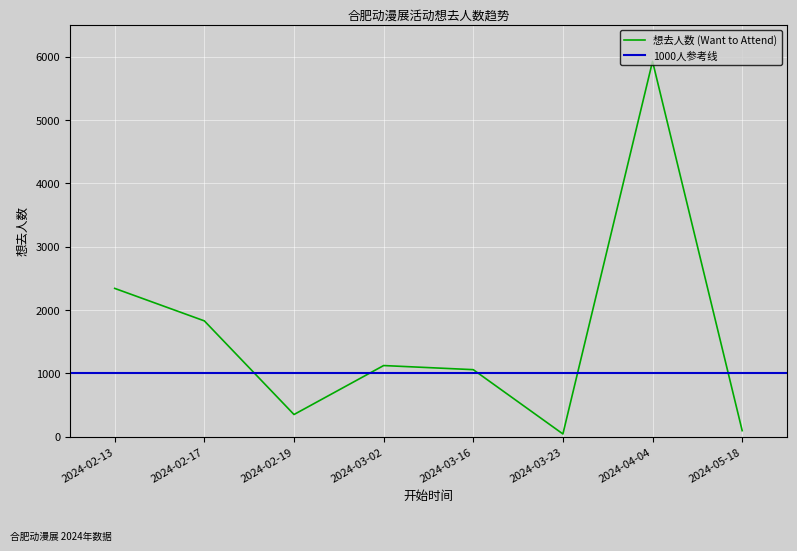

What is the label of the 7th point from the left?

2024-04-04